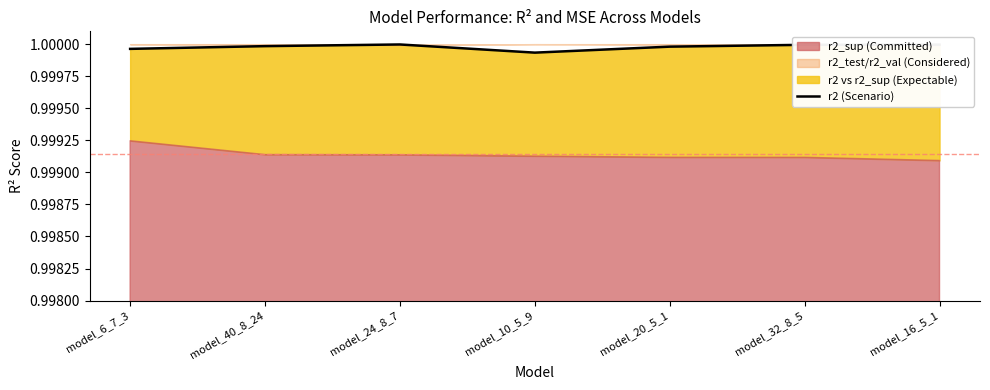

The value at model_40_8_24 is 1.5. True or false?

False